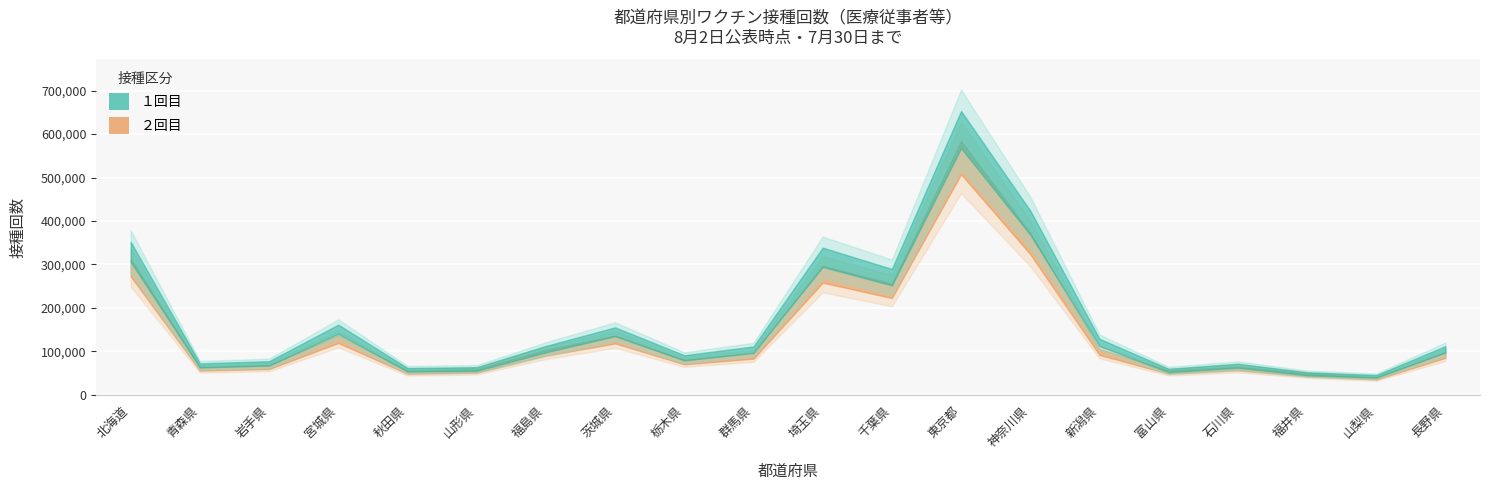

At how many categories does at least one series exceed 404429?

1